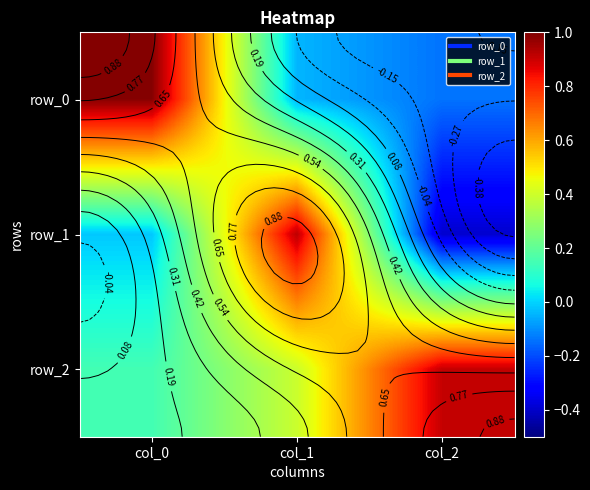

What is the difference between the second highest and minimum values in the row_1 series?

0.4